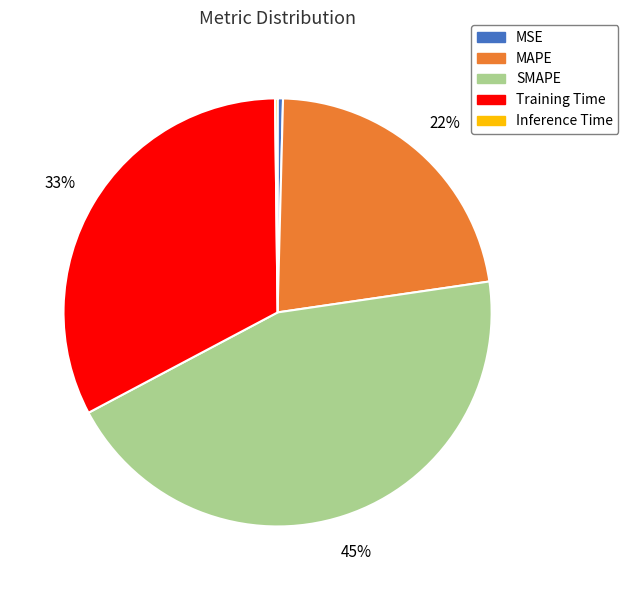

Which slice is the largest?

SMAPE